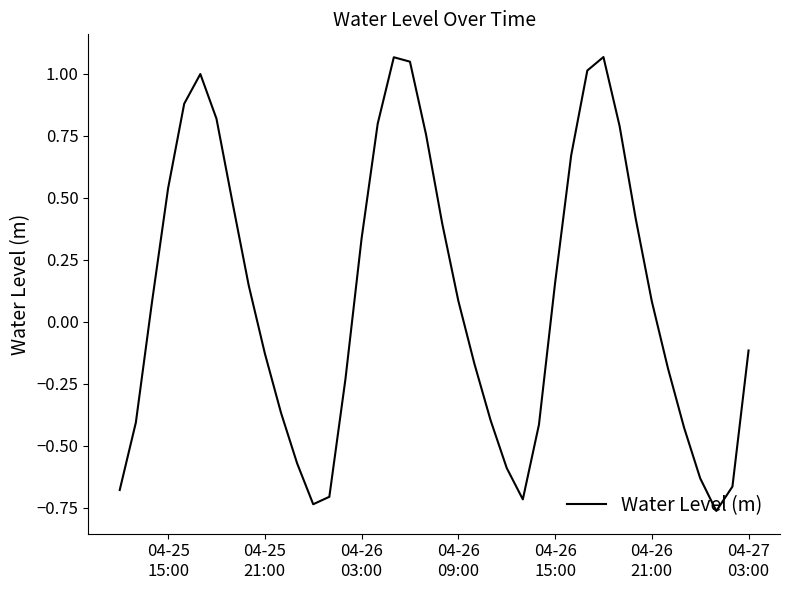

What is the difference between the maximum and minimum values?

1.8